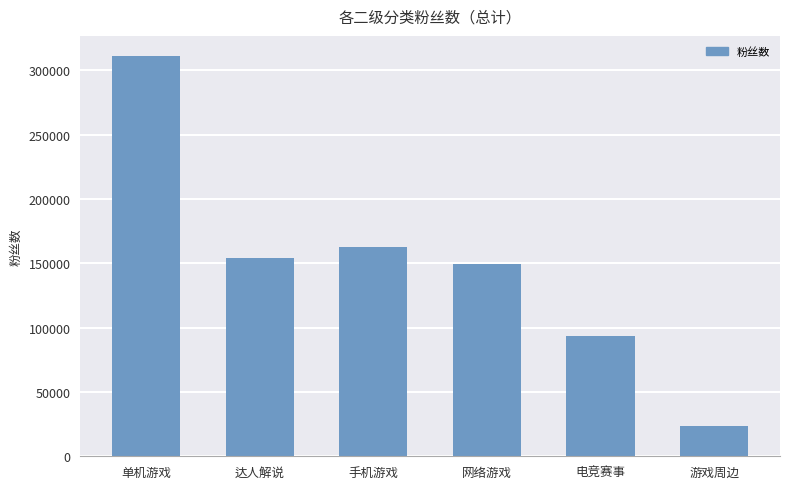

List the labels in order of value, smallest first.

游戏周边, 电竞赛事, 网络游戏, 达人解说, 手机游戏, 单机游戏